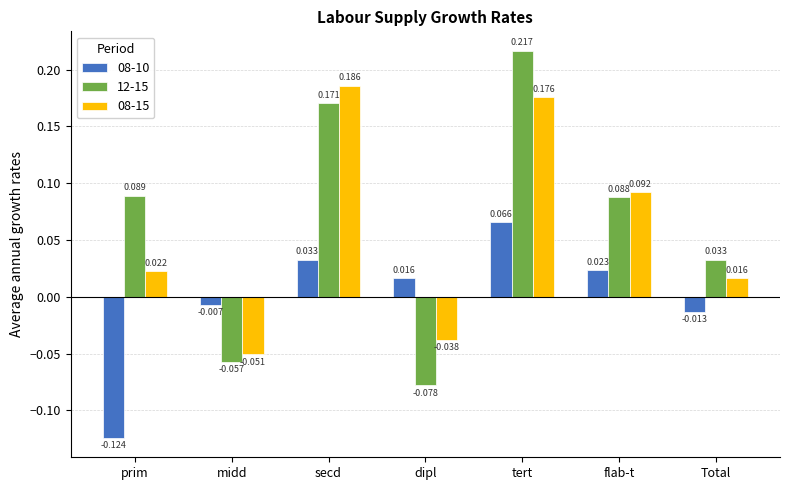

At which label is 12-15 closest to 0?

Total